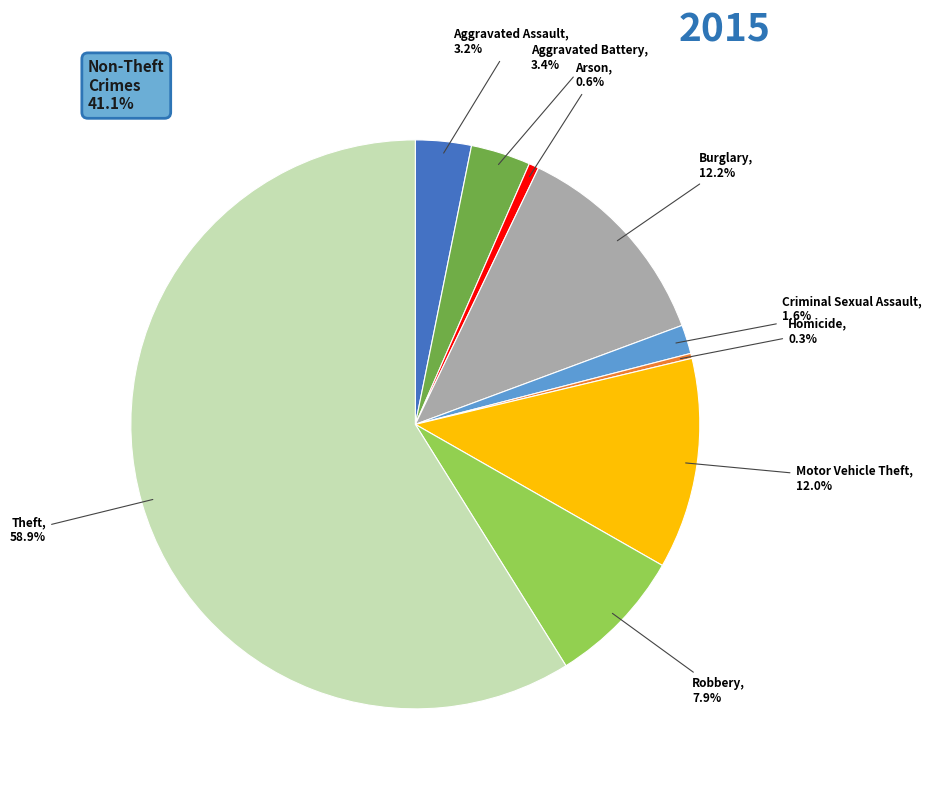

Is there a majority slice in this chart?

Yes